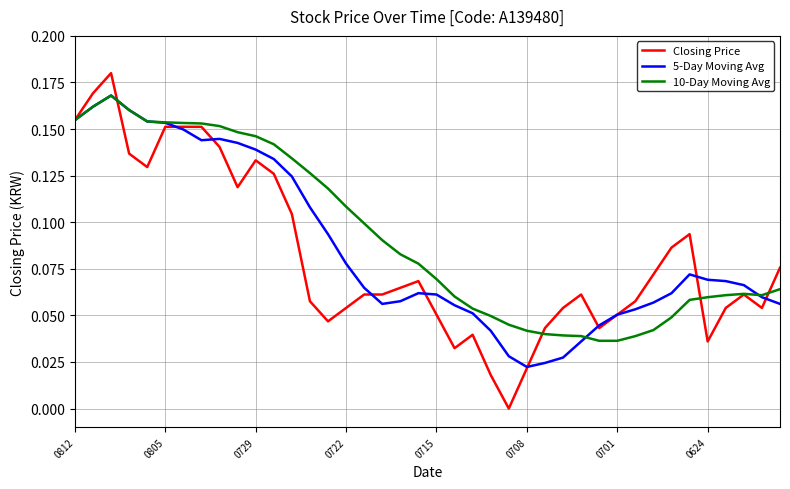

Which series has the widest spread of values?

Closing Price